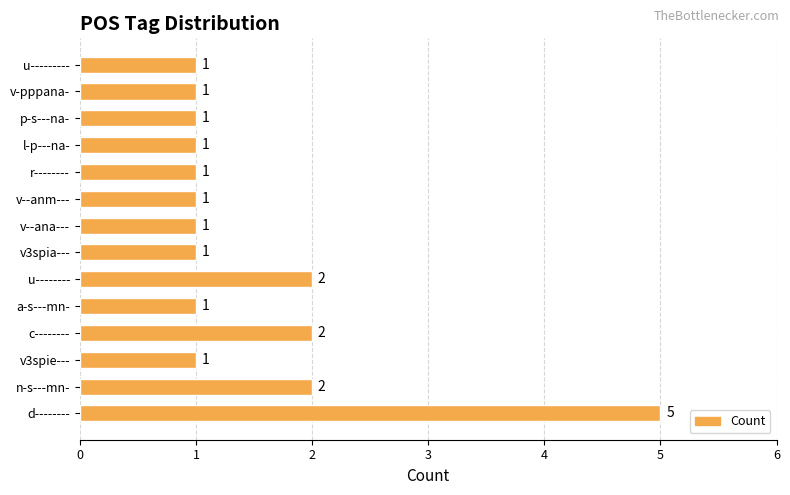

Reading top to bottom, transcribe all the data shown in this chart.

u---------=1	v-pppana-=1	p-s---na-=1	l-p---na-=1	r--------=1	v--anm---=1	v--ana---=1	v3spia---=1	u--------=2	a-s---mn-=1	c--------=2	v3spie---=1	n-s---mn-=2	d--------=5